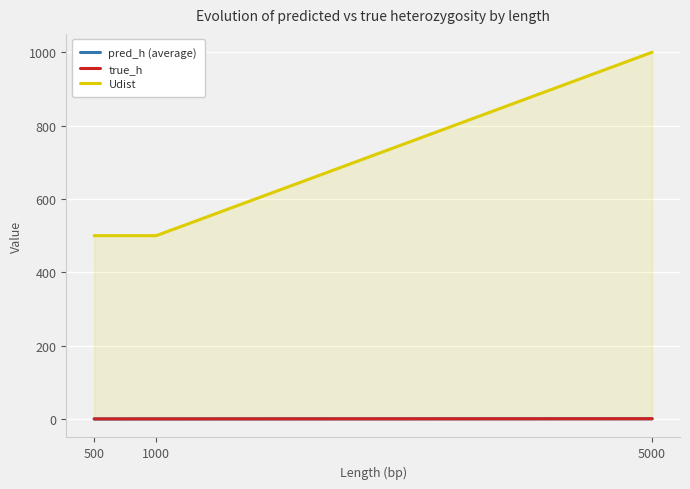

What is the difference between the maximum and minimum values in the true_h series?

0.4